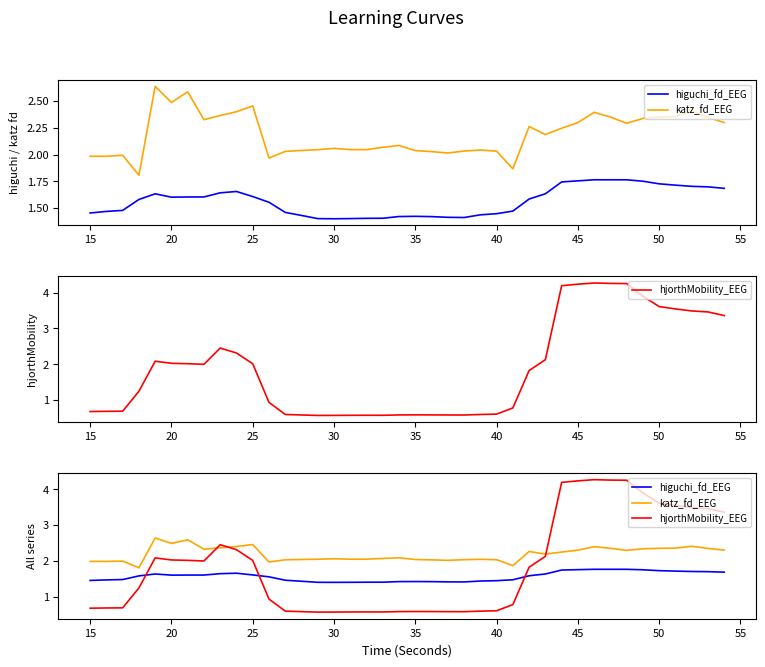

Rank the series by their average value, from lowest to highest.

higuchi_fd_EEG, hjorthMobility_EEG, katz_fd_EEG